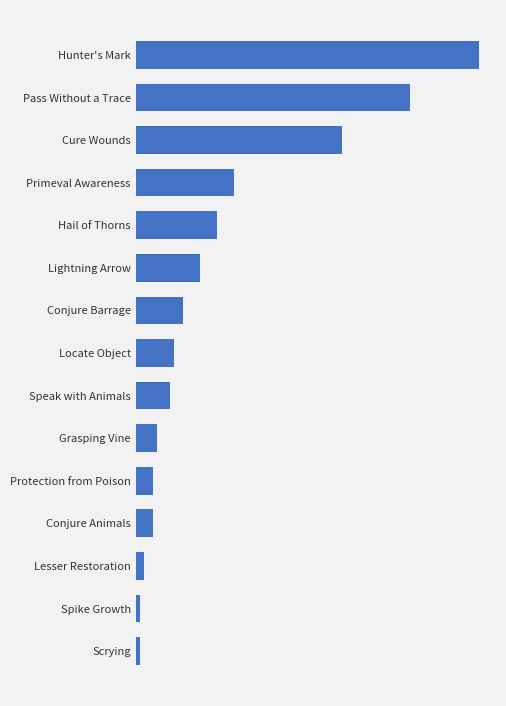

Are the bars grouped side by side (vs. stacked)?

No